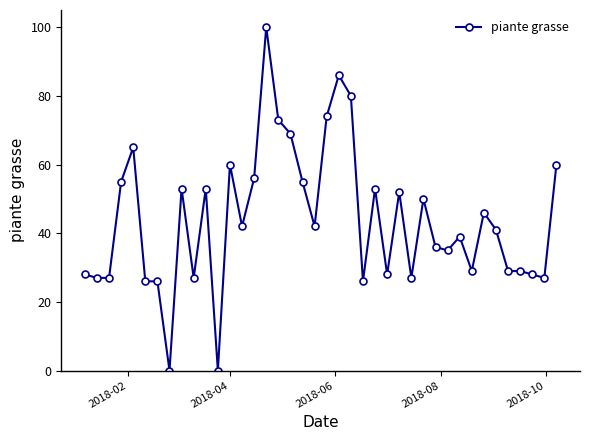

What is the average value?

44